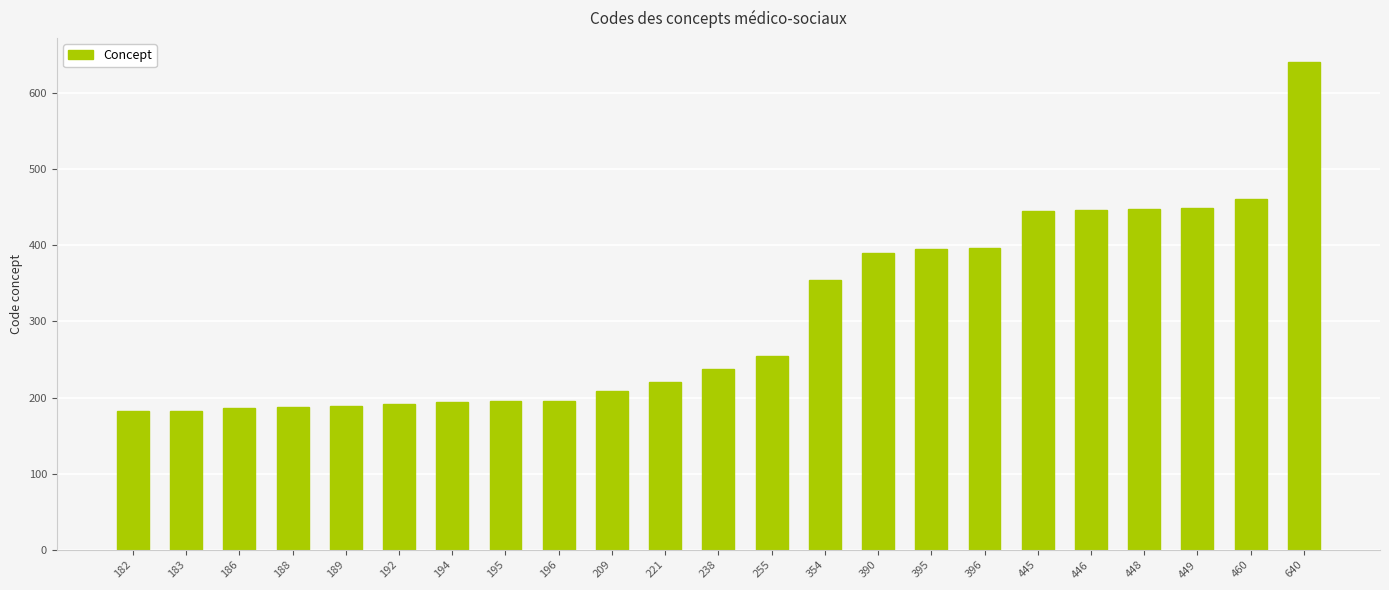

The value at 448 is 448. True or false?

True